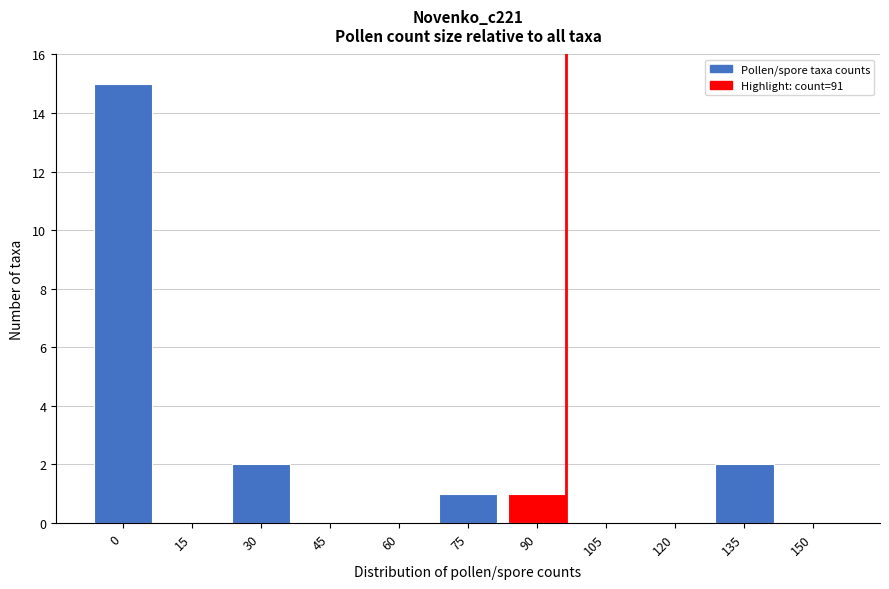

Reading right to left, transcribe all the data shown in this chart.

150=0	135=2	120=0	105=0	90=1	75=1	60=0	45=0	30=2	15=0	0=15